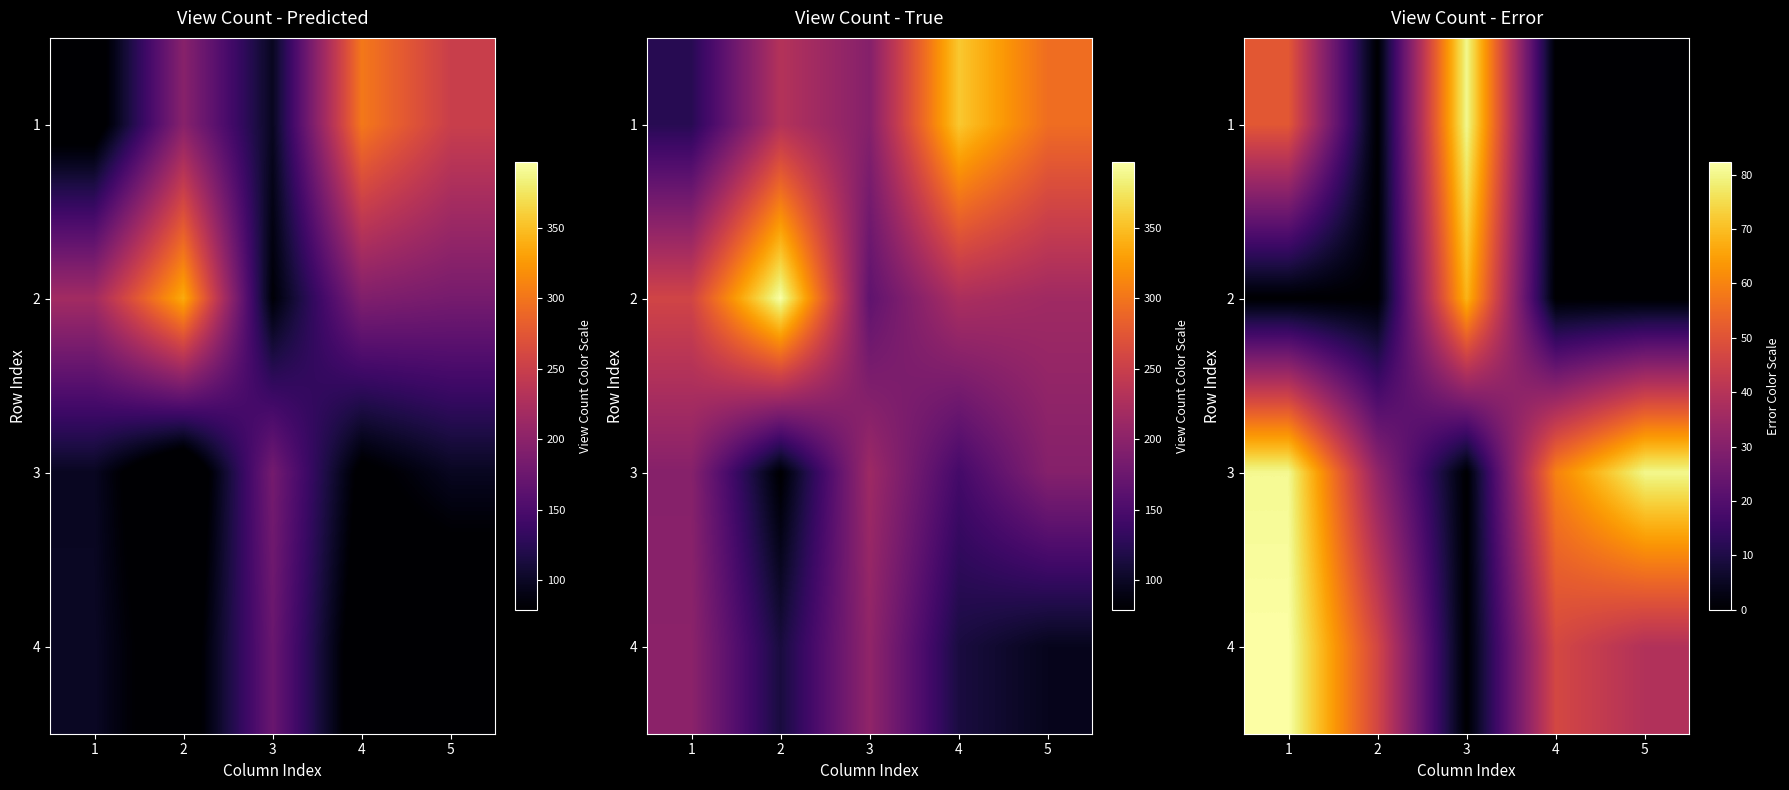

Which series has the largest total across all categories?

3